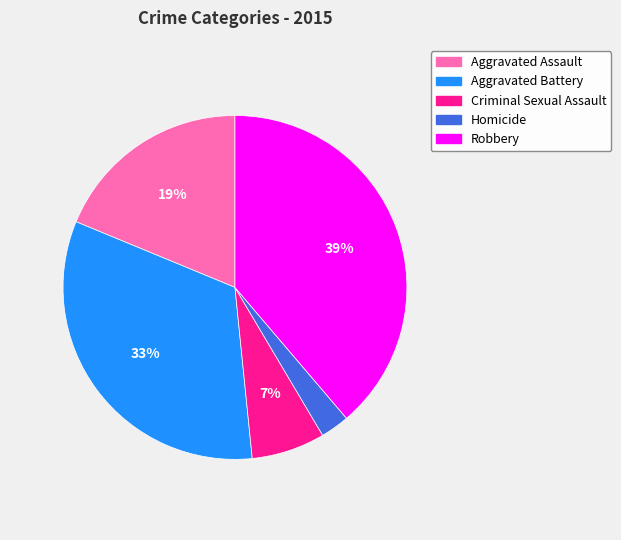

What is the largest slice in the pie chart?

Robbery